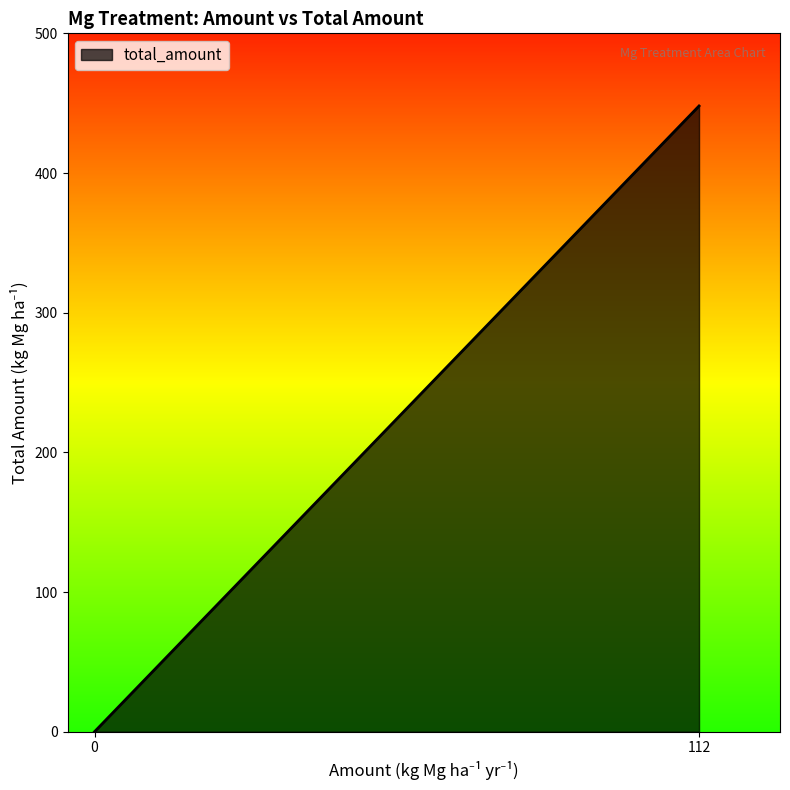

Does the chart have visible grid lines?

No